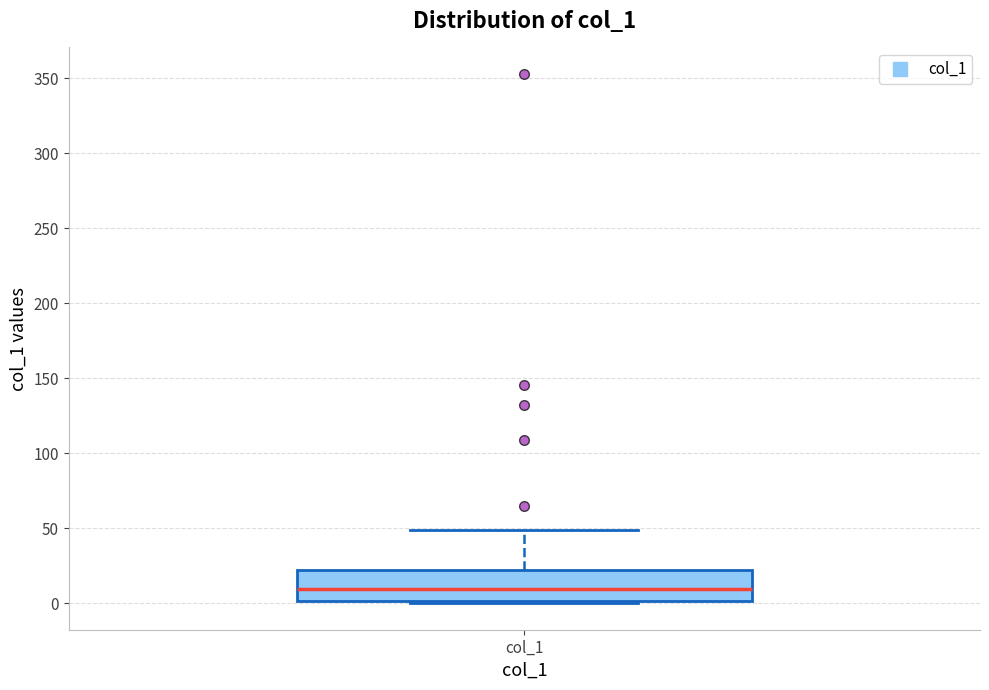

Where is the upper edge of the box for col_1 on the y-axis? The values are not printed on the chart, so give them approximately, as read against the axis.

20